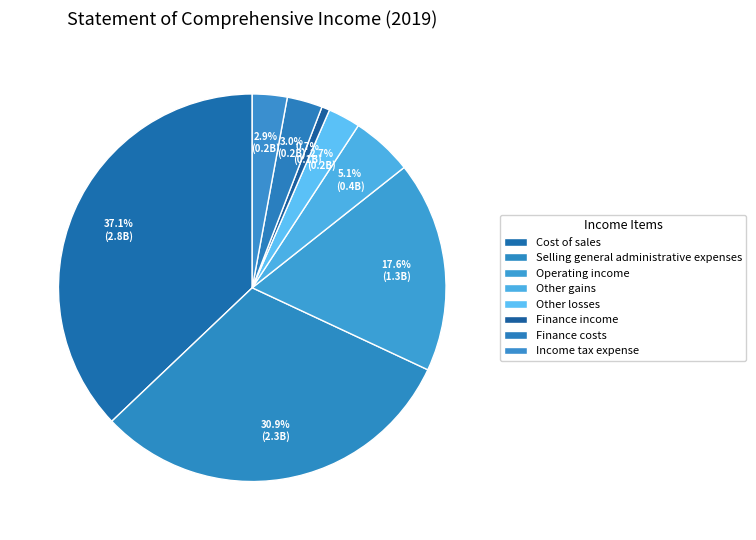

How many slices are in this pie chart?

8